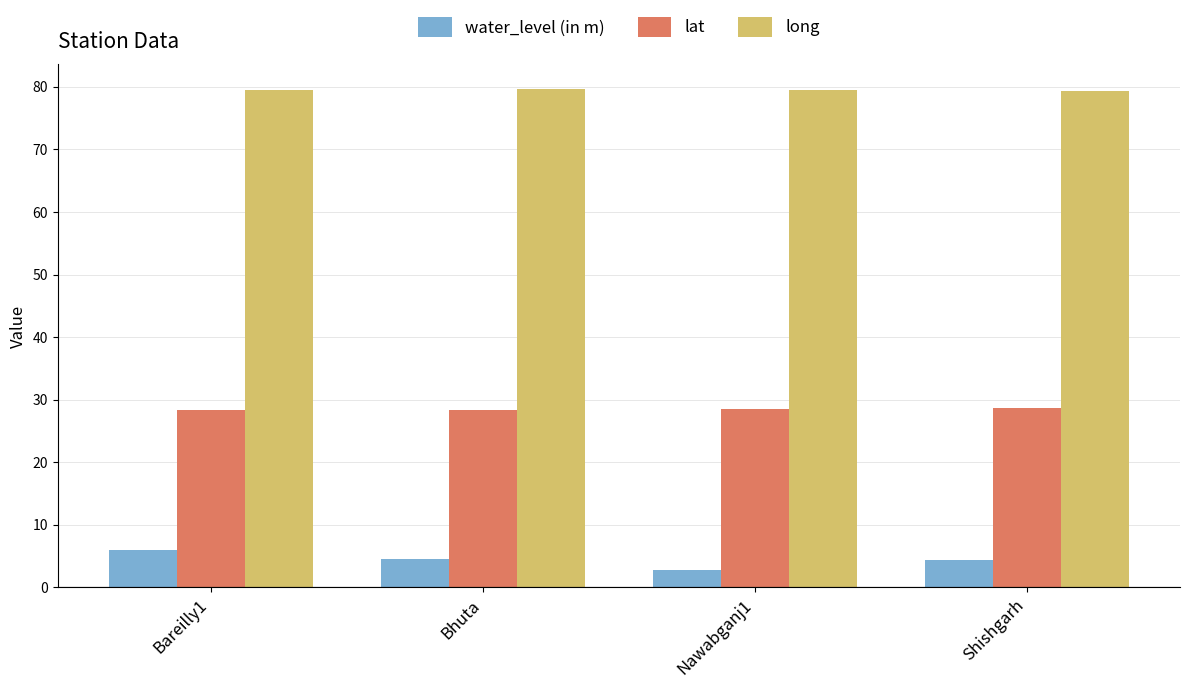

Count the number of categories in the chart.

4